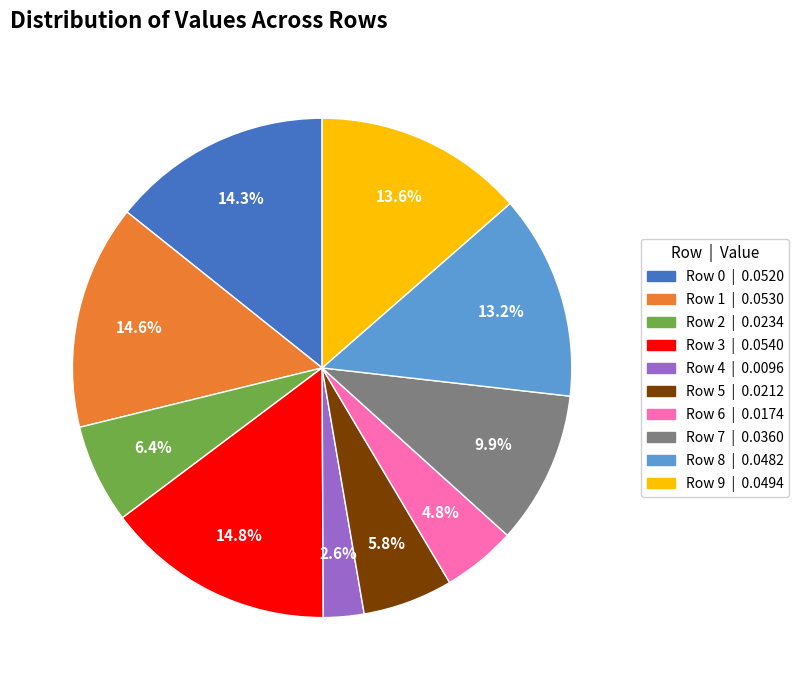

What is the total percentage of Row 5 and Row 1?

20.4%